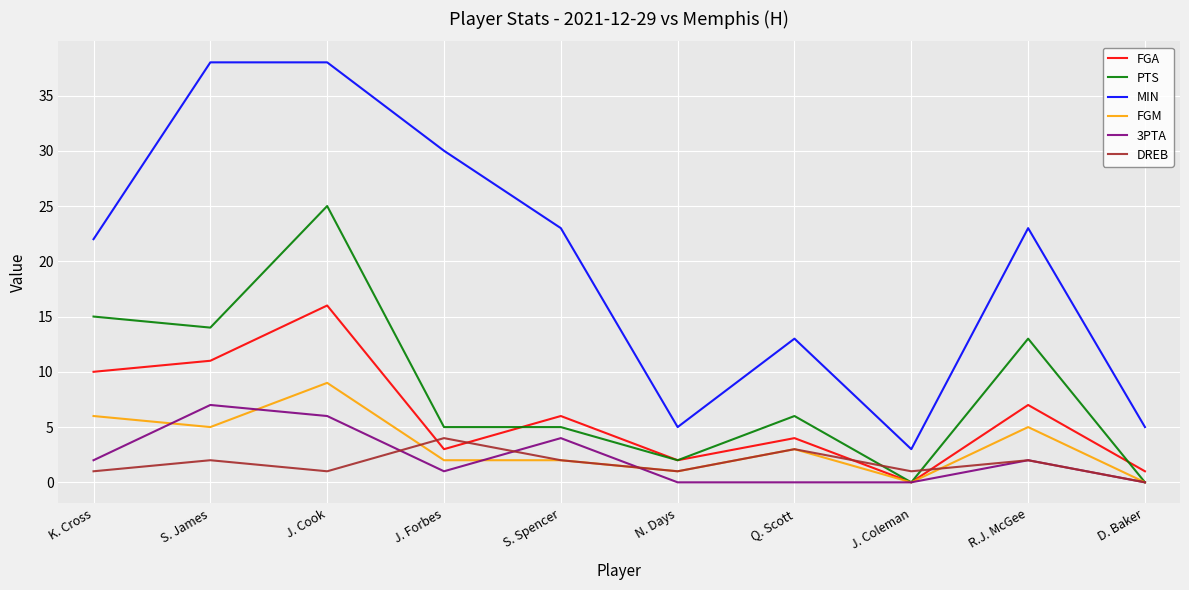

What are all the series names shown in the legend?

FGA, PTS, MIN, FGM, 3PTA, DREB